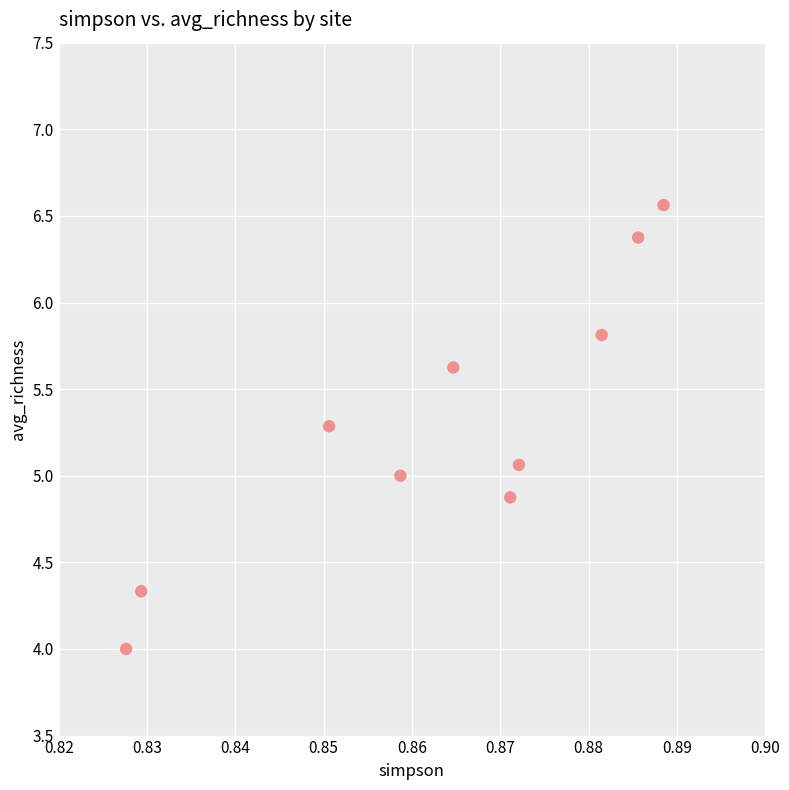

What is the range of Y values (max minus min)?

2.6